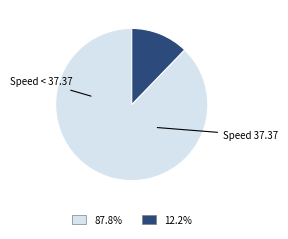

Count the number of slices in the pie.

2